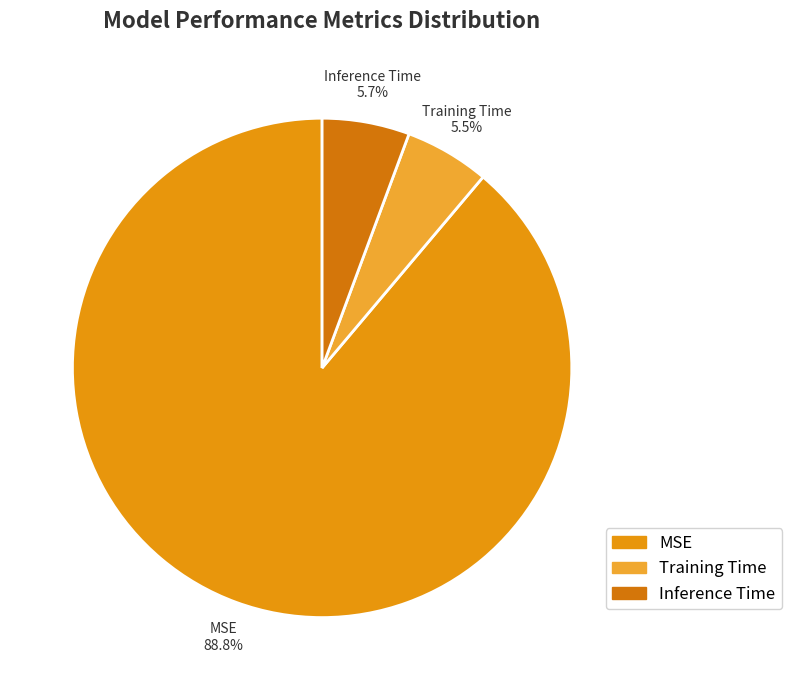

Is it true that Inference Time is 6% of the pie?

True